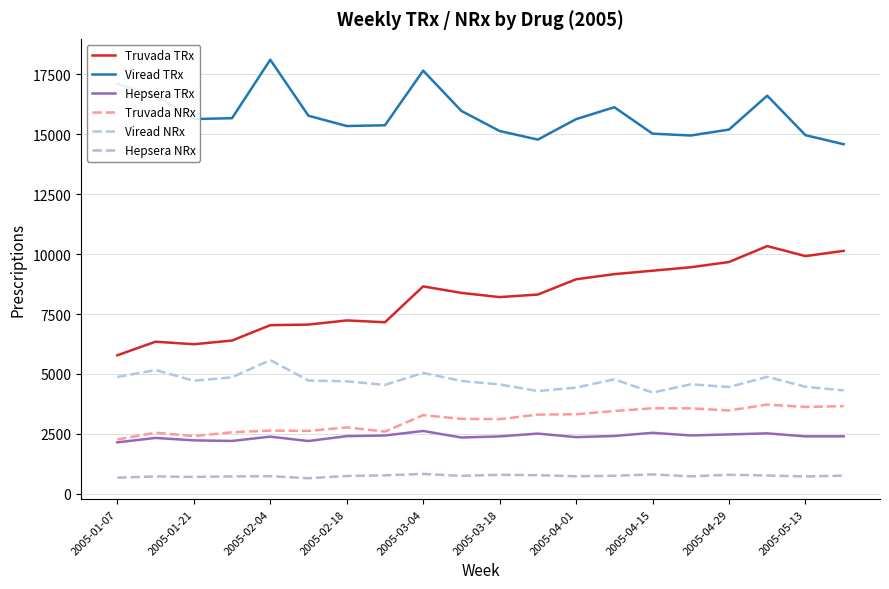

List the series in order of their peak value, highest first.

Viread TRx, Truvada TRx, Viread NRx, Truvada NRx, Hepsera TRx, Hepsera NRx